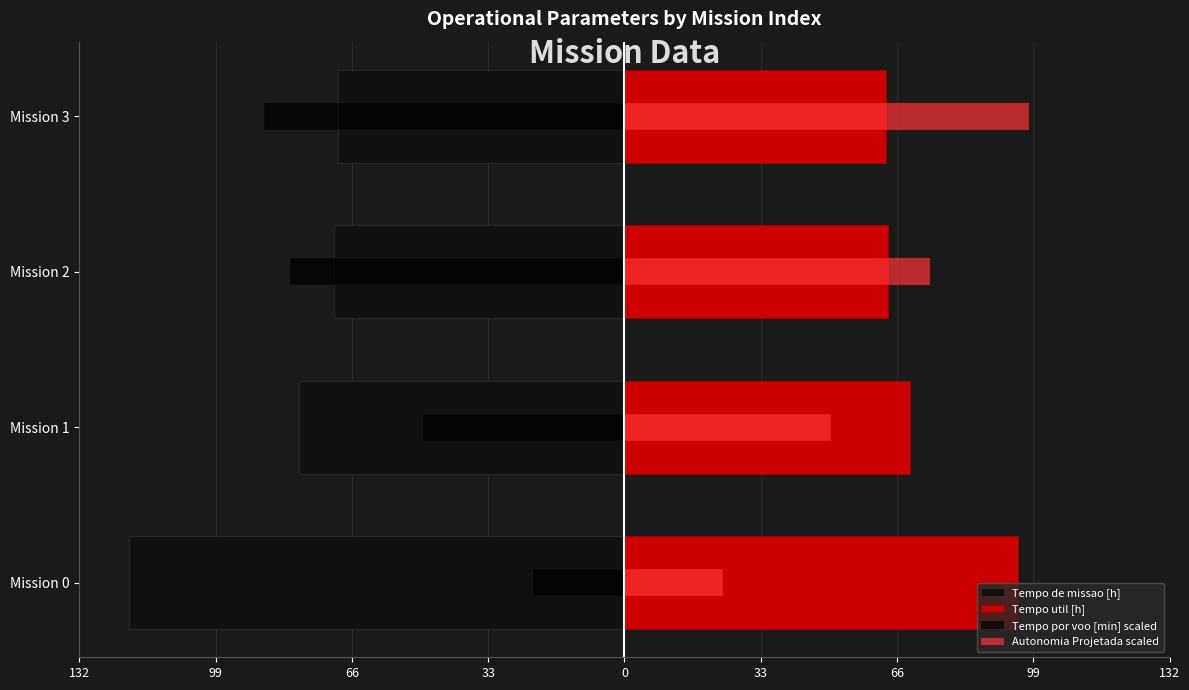

What is the average value of the Tempo de missao [h] series?

-84.7